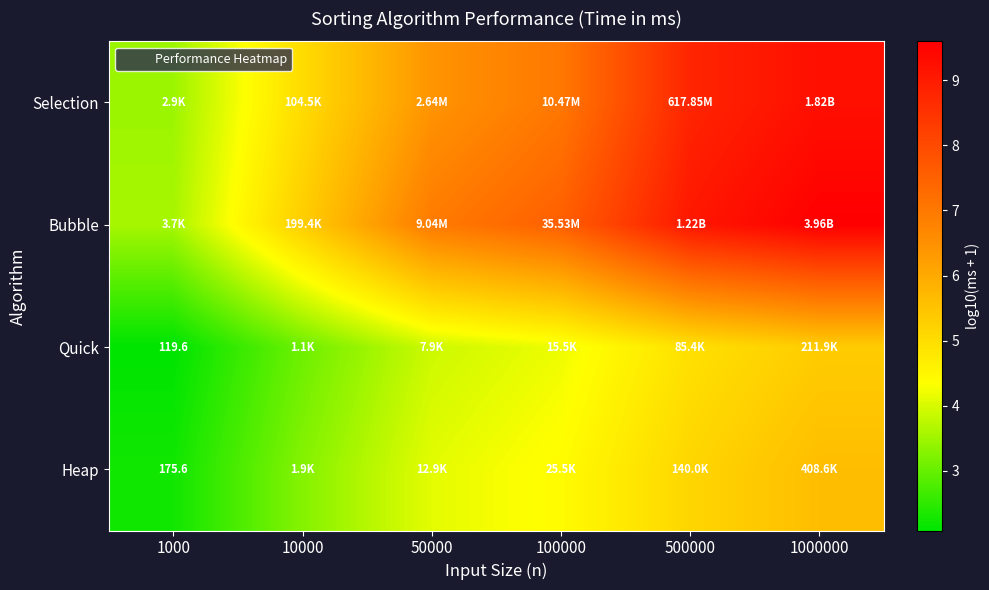

How many data points does each series have?

6